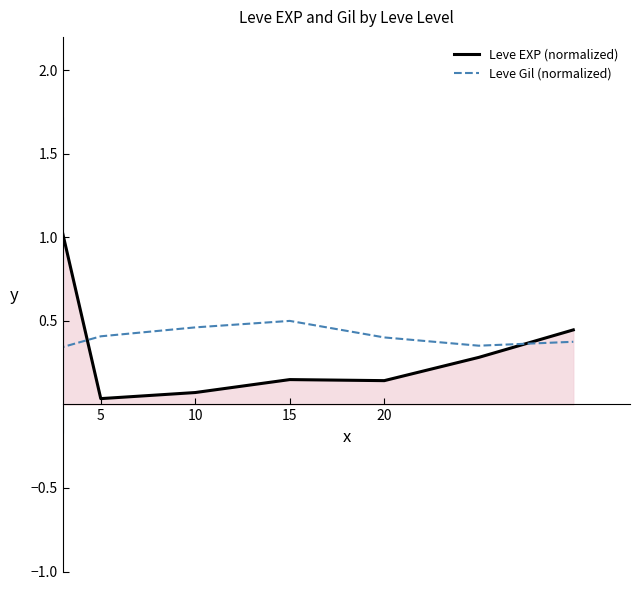

Which series ends up on top after the final intersection of Leve Gil (normalized) and Leve EXP (normalized)?

Leve EXP (normalized)